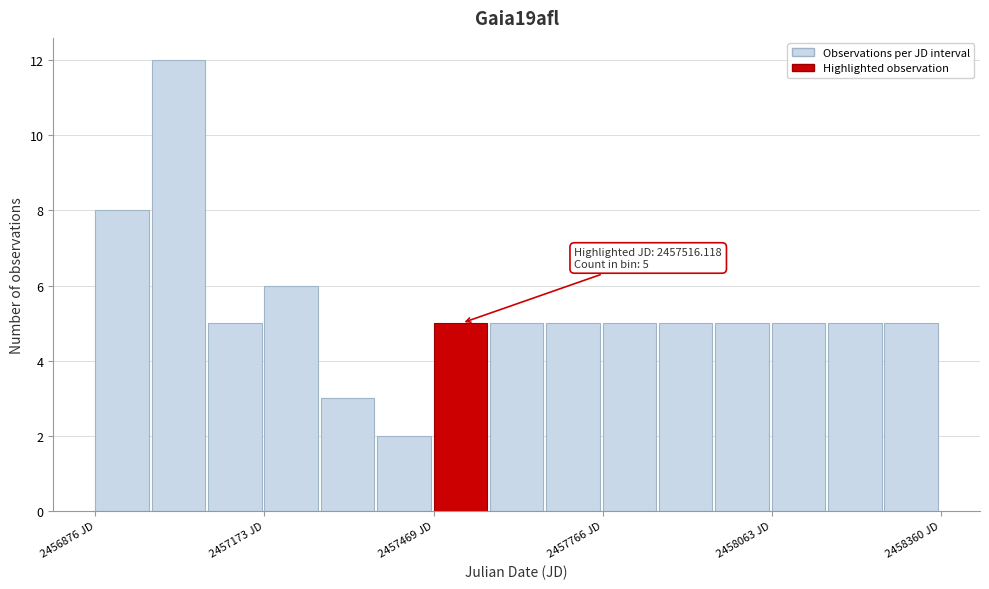

Around what value on the x-axis is the tallest bar? Give the approximate position of its centre, as read against the axis.

2457000